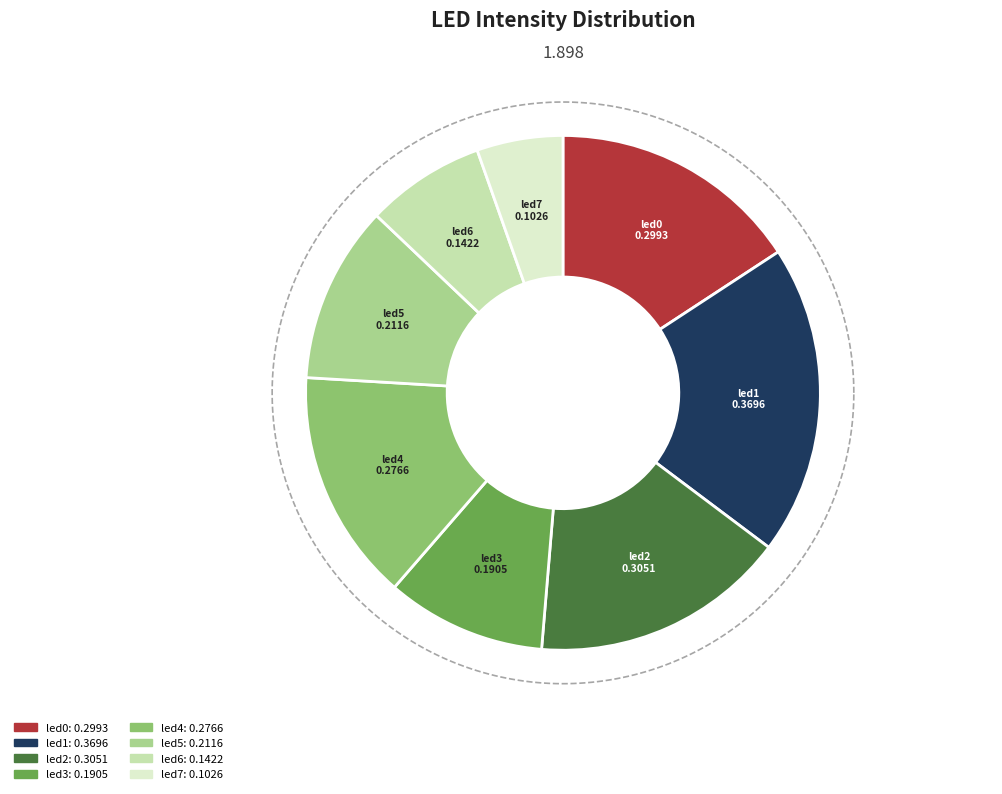

How many slices are in this pie chart?

8